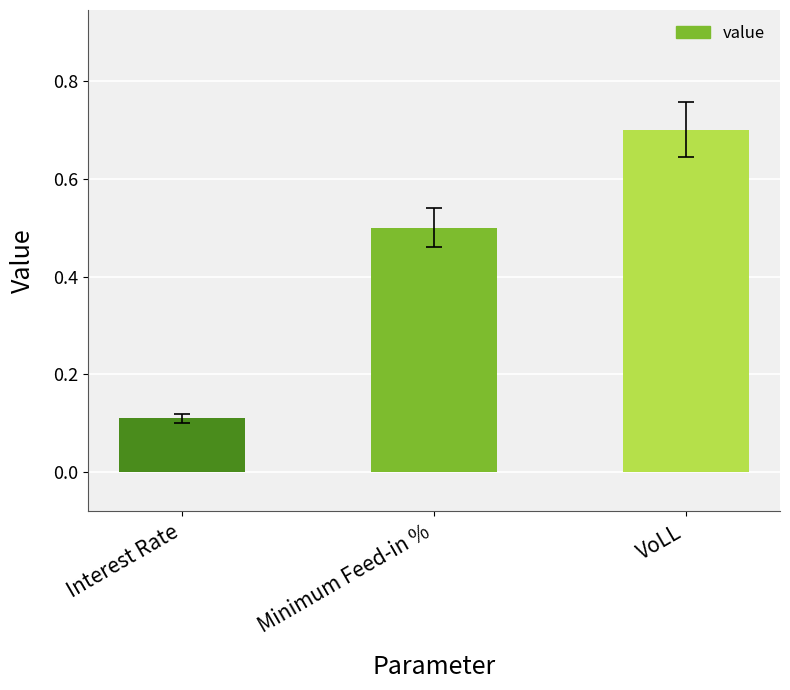

Which category has the highest value across all series?

VoLL